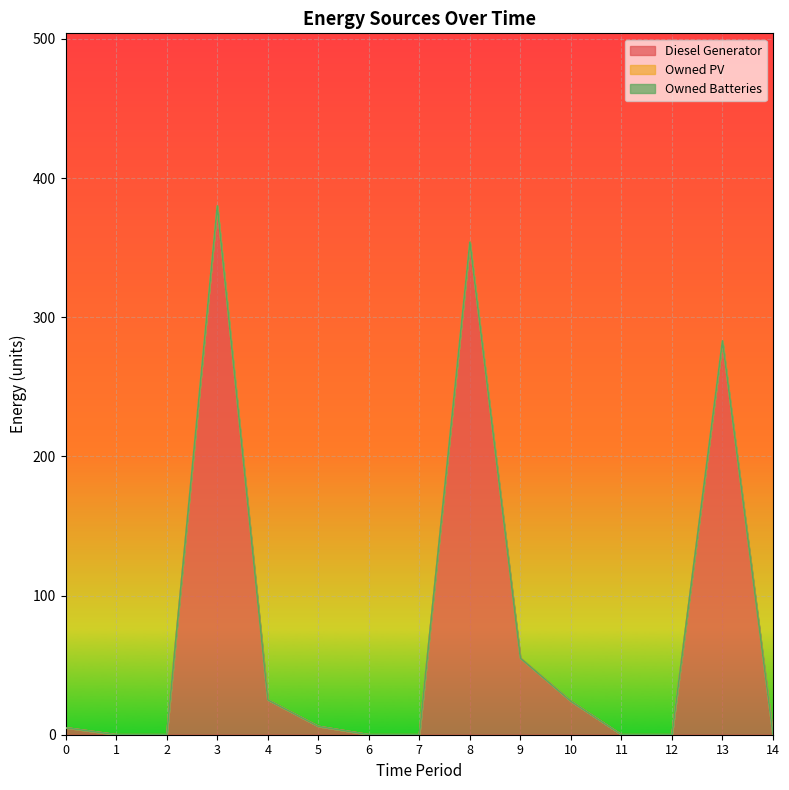

What is the greatest value displayed?

380